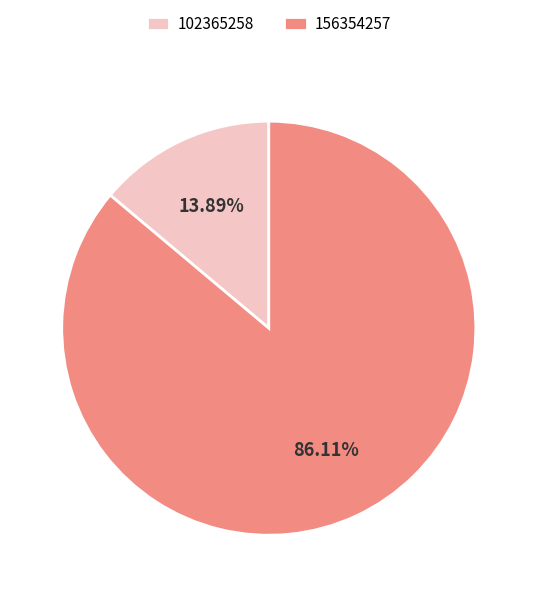

Rank the categories by value from highest to lowest.

156354257, 102365258